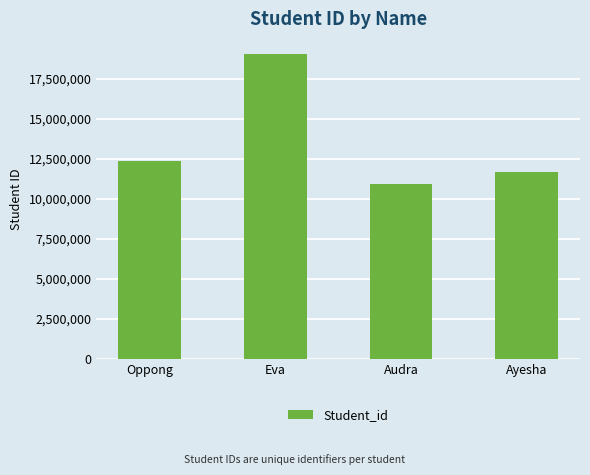

Rank the categories by value from lowest to highest.

Audra, Ayesha, Oppong, Eva